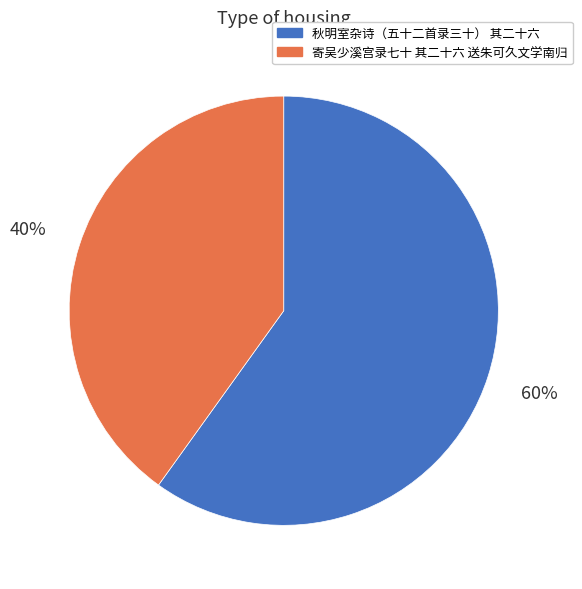

Which category has the smallest portion of the pie?

寄吴少溪宫录七十 其二十六 送朱可久文学南归